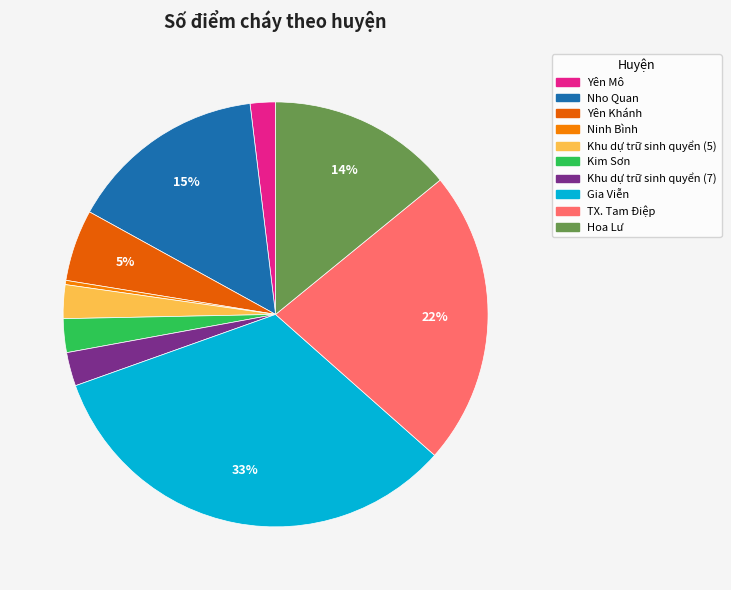

To the nearest percent, what is the difference between the Yên Mô and Hoa Lư slice percentages?

12%